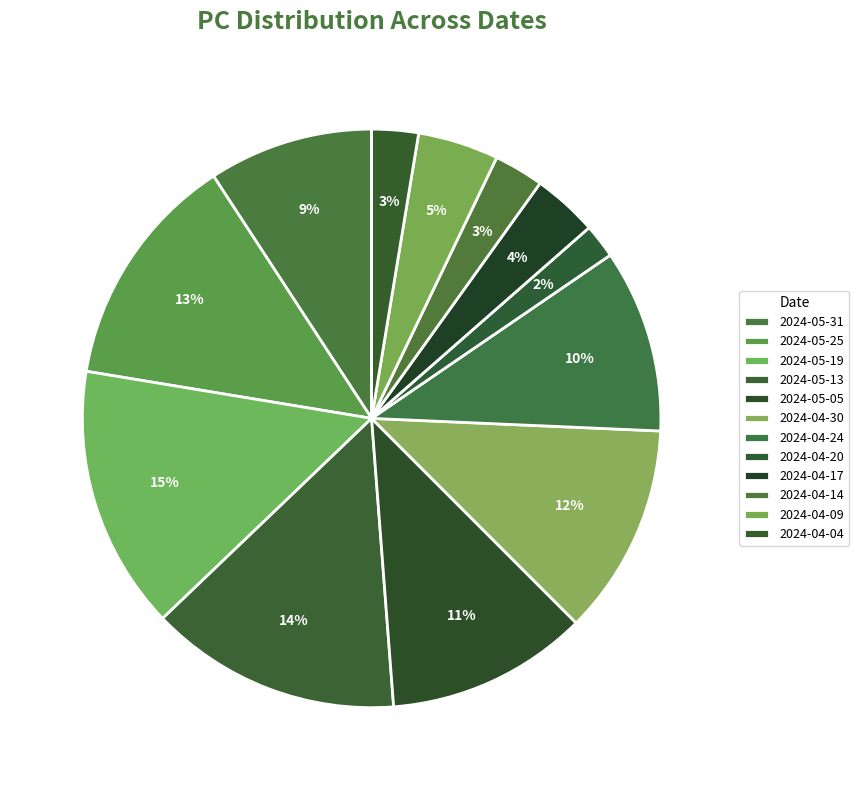

To the nearest percent, what is the combined percentage of 2024-04-04 and 2024-05-25?

16%